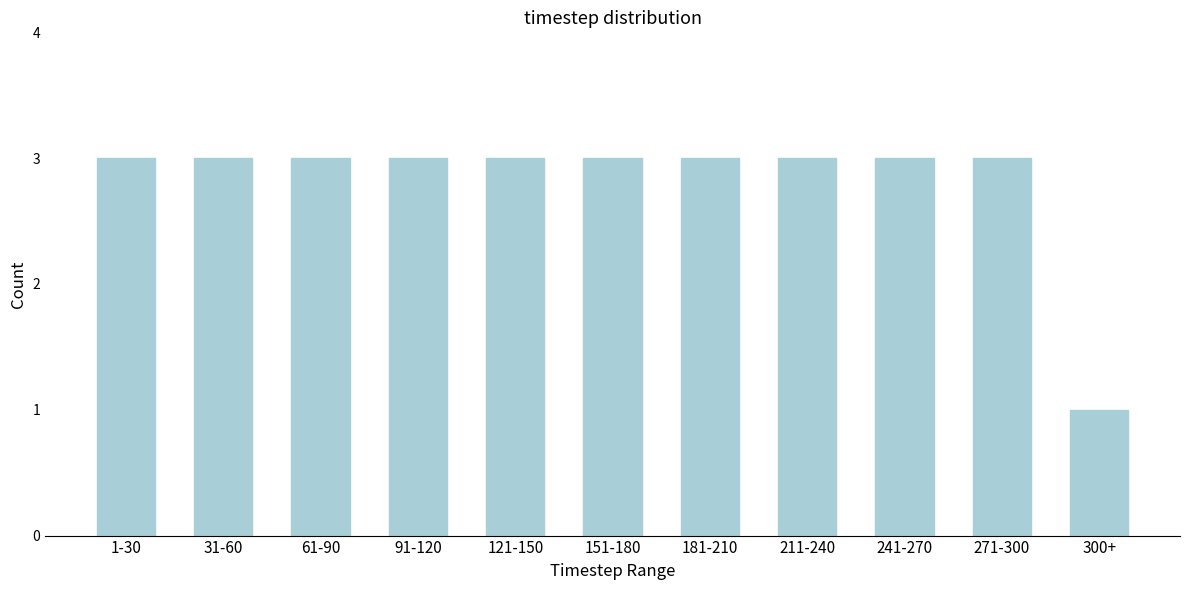

Reading left to right, transcribe all the data shown in this chart.

3	3	3	3	3	3	3	3	3	3	1